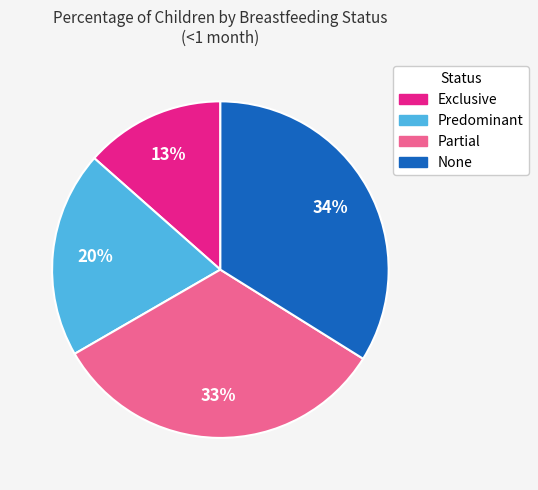

Is there a majority slice in this chart?

No